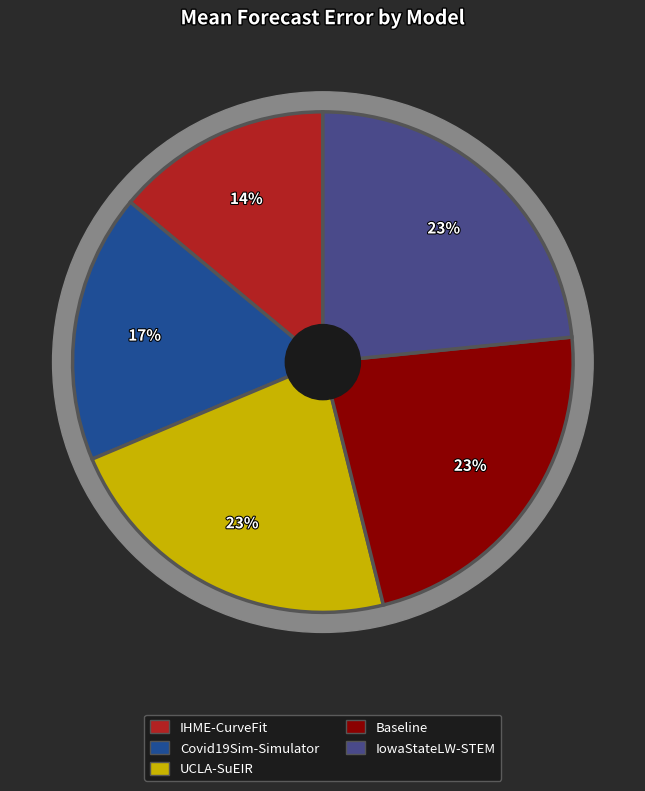

What is the ratio of the value at Covid19Sim-Simulator to the value at IowaStateLW-STEM?

0.7